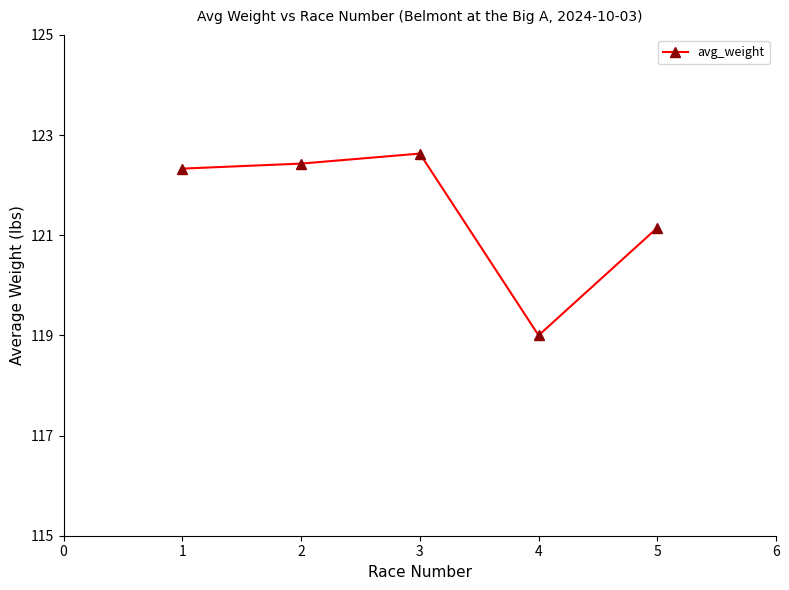

At which category does the chart reach its peak across all series?

3